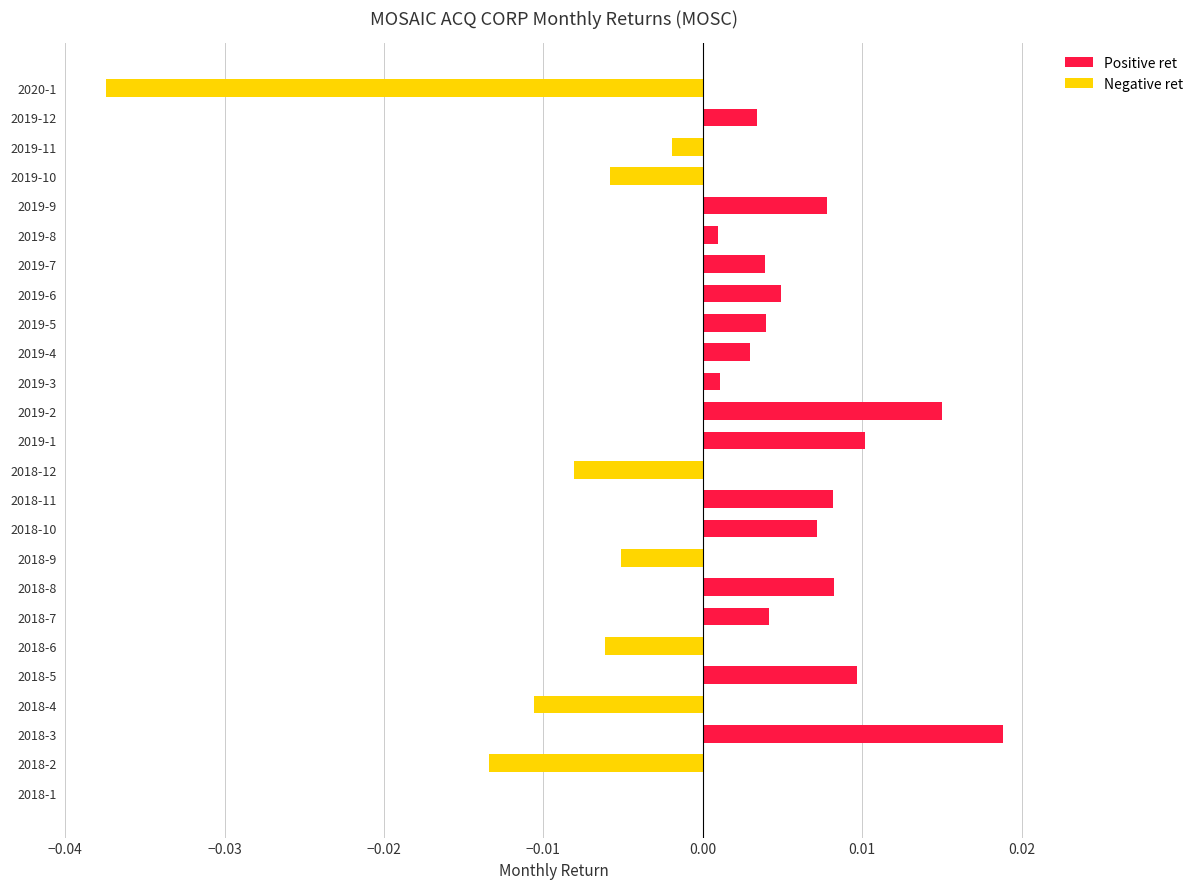

Which label corresponds to the largest value in the chart?

2018-3